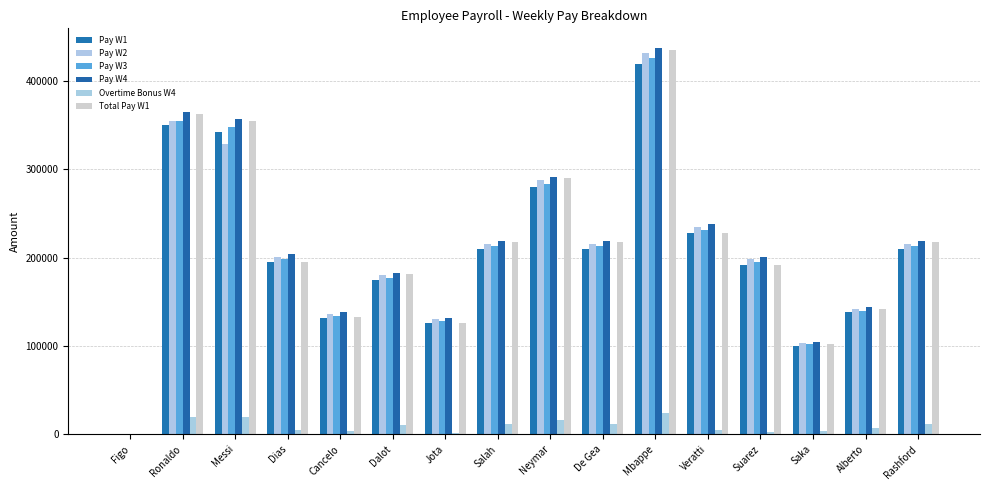

Reading left to right, transcribe all the data shown in this chart.

Pay W1: 25	350000	343000	195000	132000	175000	126000	210000	280000	210000	420000	227500	192000	100500	138000	210000
Pay W2: 50	355000	328300	201000	136000	180000	130000	216000	288000	216000	432000	234500	198000	103500	142000	216000
Pay W3: 30	355000	347900	198000	134000	177500	128000	213000	284000	213000	426000	231000	195000	102000	140000	213000
Pay W4: 40	365000	357700	204000	138000	182500	132000	219000	292000	219000	438000	238000	201000	105000	144000	219000
Overtime Bonus W4: 0	20000	19600	4500	4000	10000	1000	12000	16000	12000	24000	5250	3000	3750	7000	12000
Total Pay W1: 25	362500	355250	195000	133000	181250	126000	217500	290000	217500	435000	227500	192000	102000	142000	217500